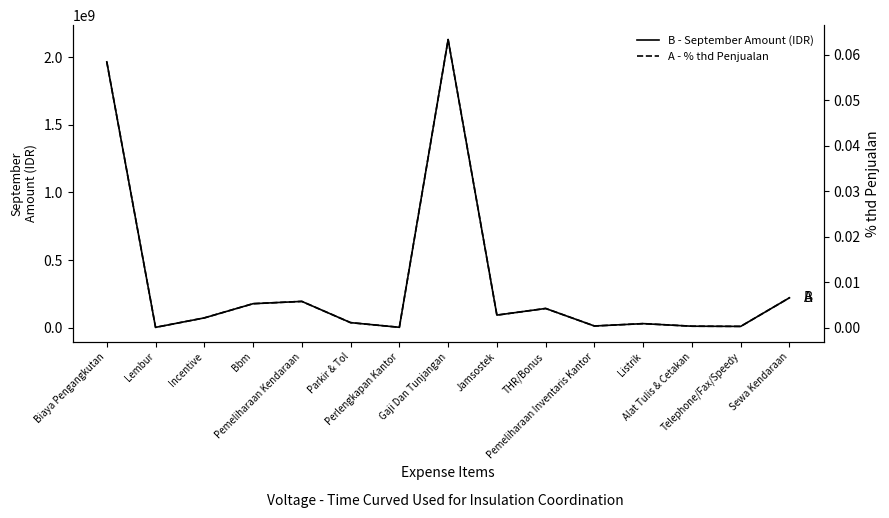

True or false: A - % thd Penjualan and B - September Amount (IDR) intersect in this chart.

False